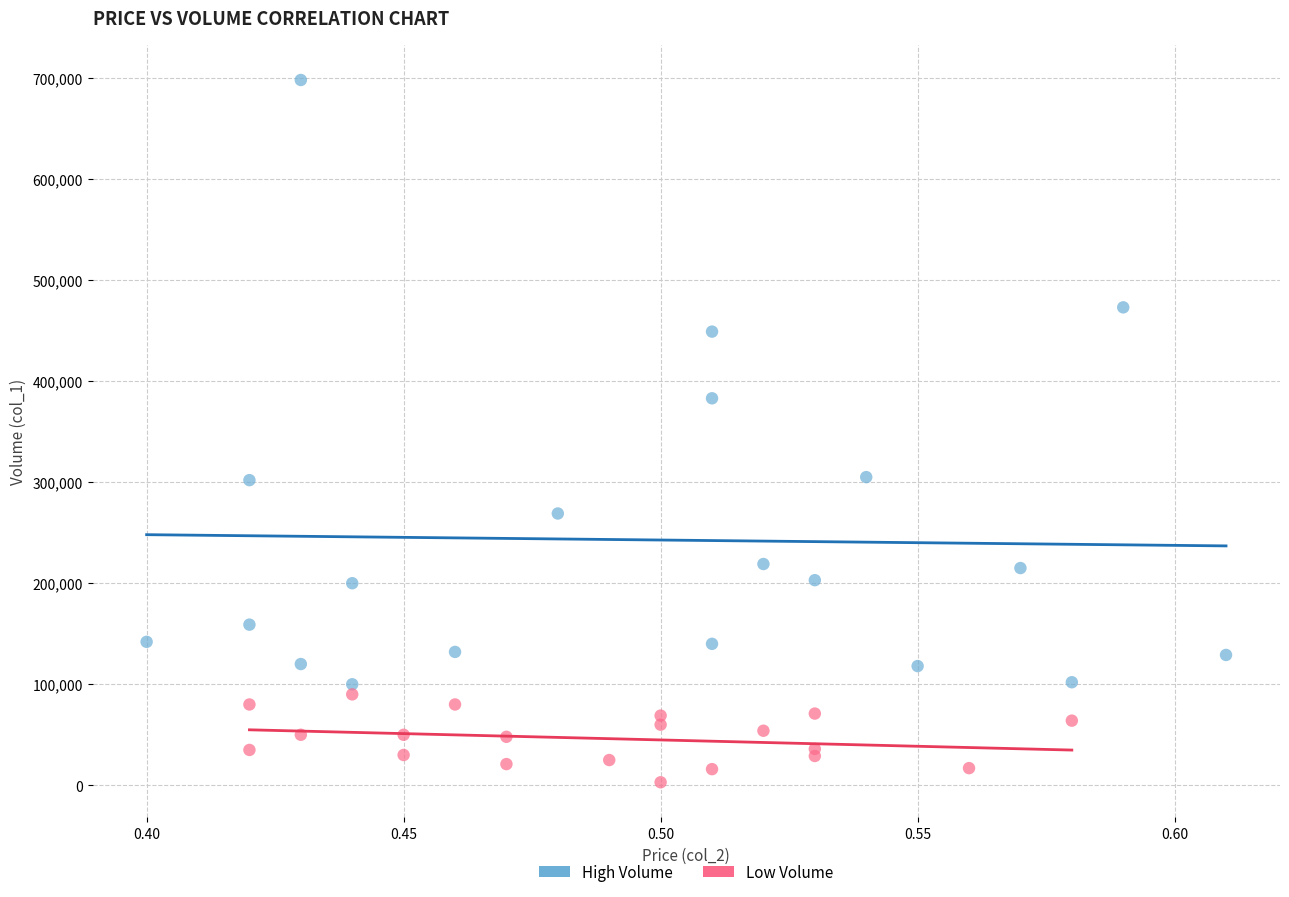

Which series reaches the minimum Y coordinate?

Low Volume